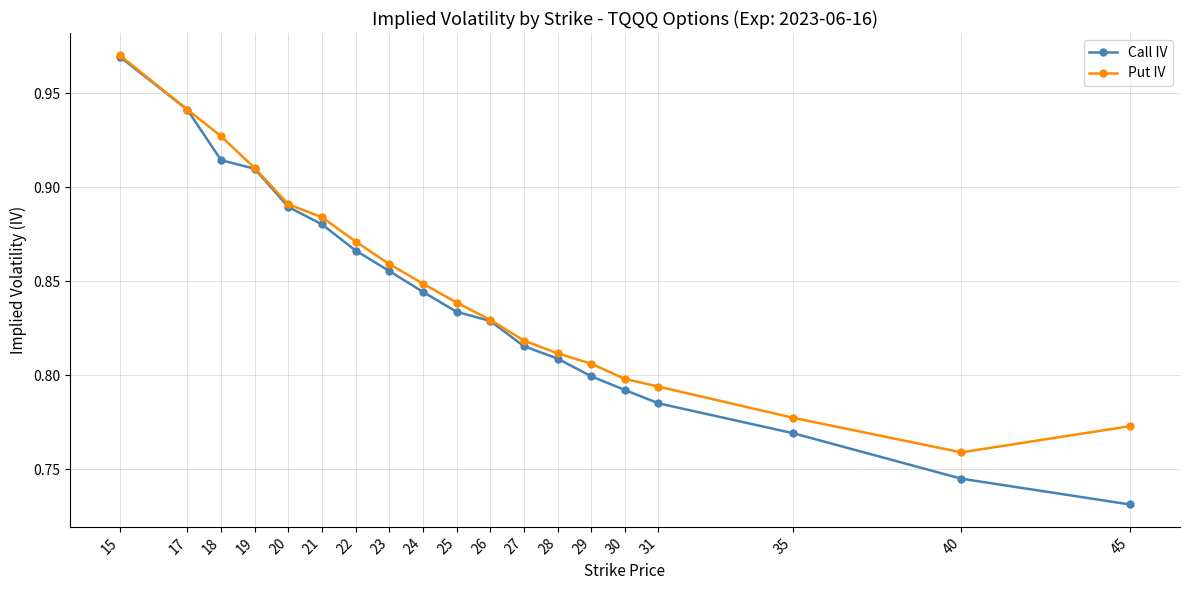

What is the difference between the maximum and second lowest values in the Call IV series?

0.2